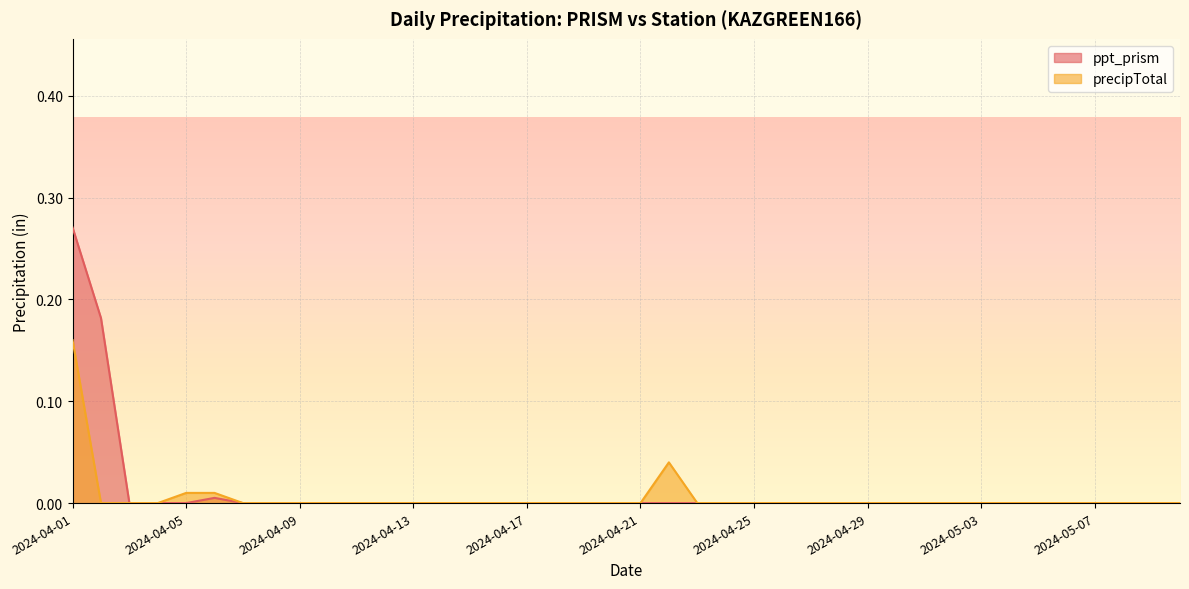

What is the difference between the maximum and minimum values in the ppt_prism series?

0.3